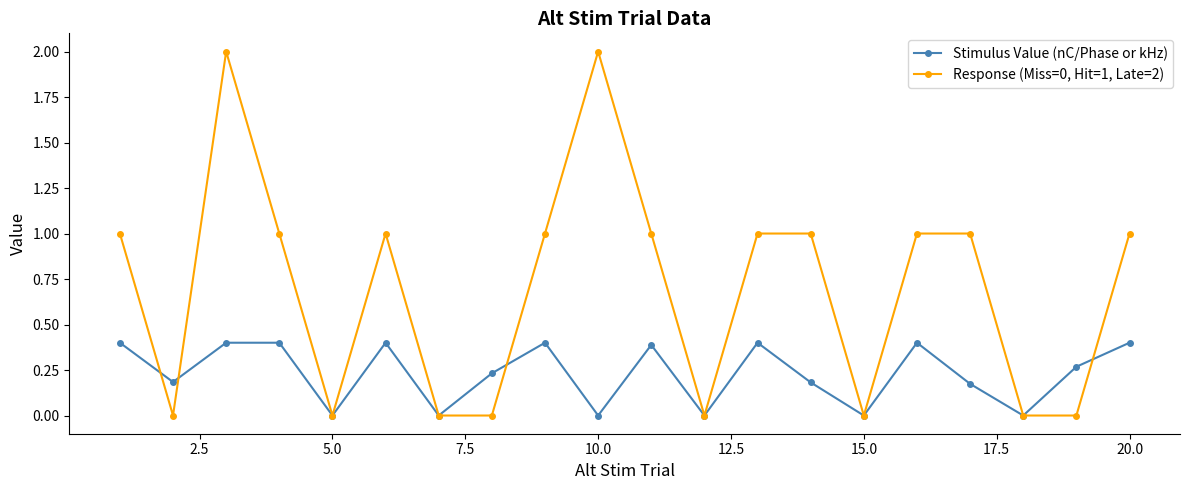

True or false: Response (Miss=0, Hit=1, Late=2) has more than 2 points higher than both neighbors.

True